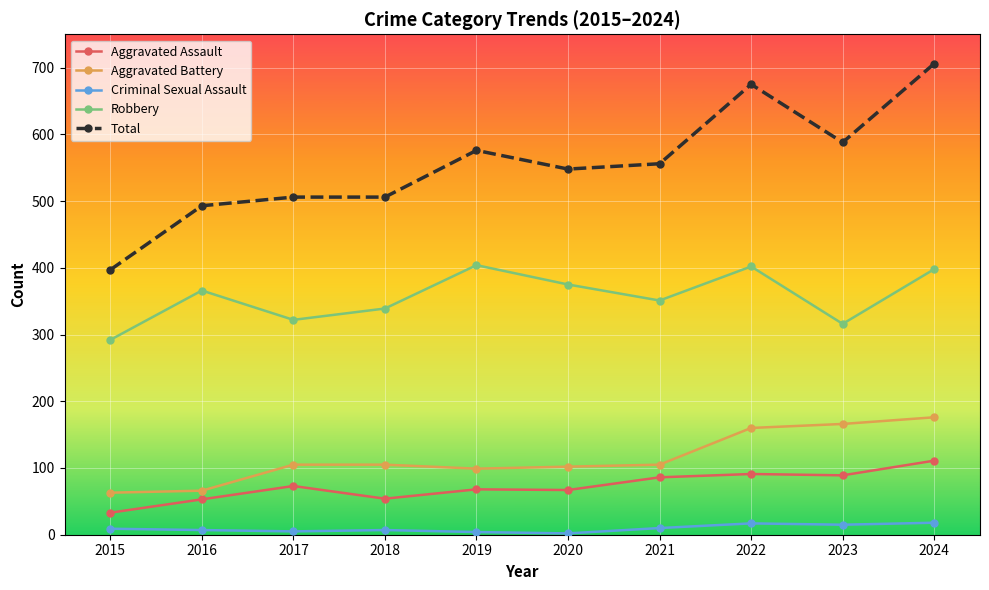

Rank the series at 2017 from lowest to highest value.

Criminal Sexual Assault, Aggravated Assault, Aggravated Battery, Robbery, Total